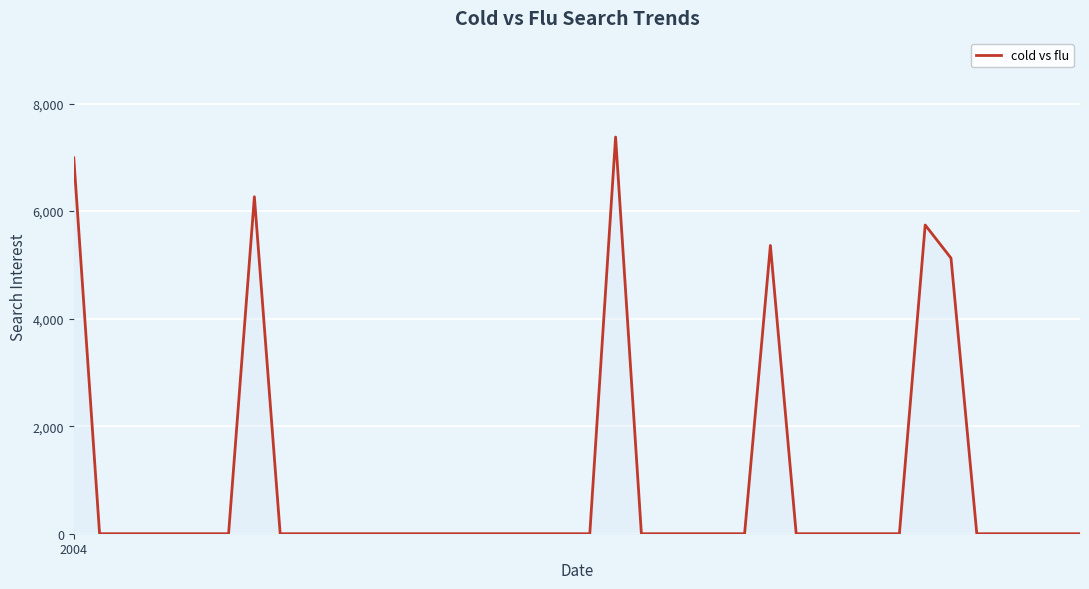

True or false: there are more than 1 points higher than both neighbors.

True